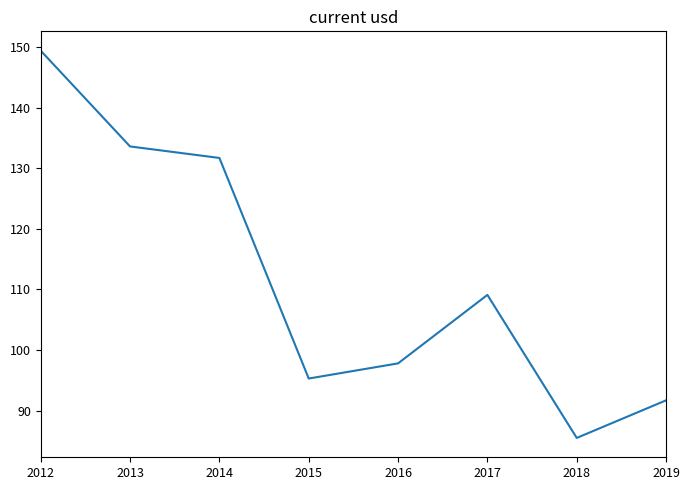

What is the average value?

111.8